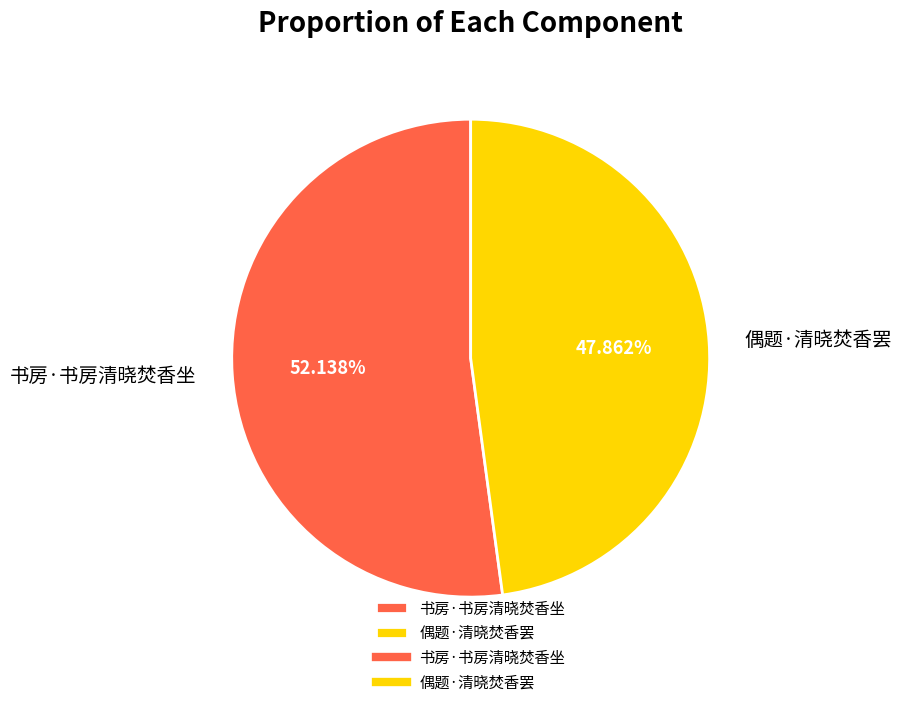

What is the smallest slice in the pie chart?

偶题·清晓焚香罢